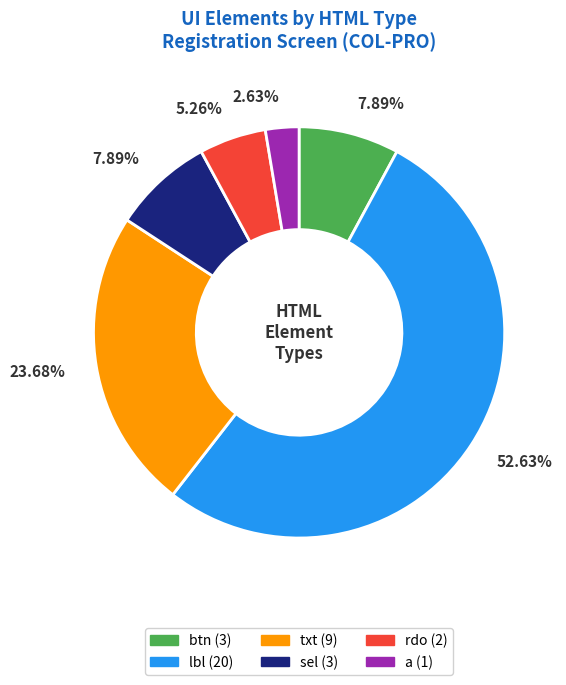

What percentage is the sel slice, to the nearest percent?

8%